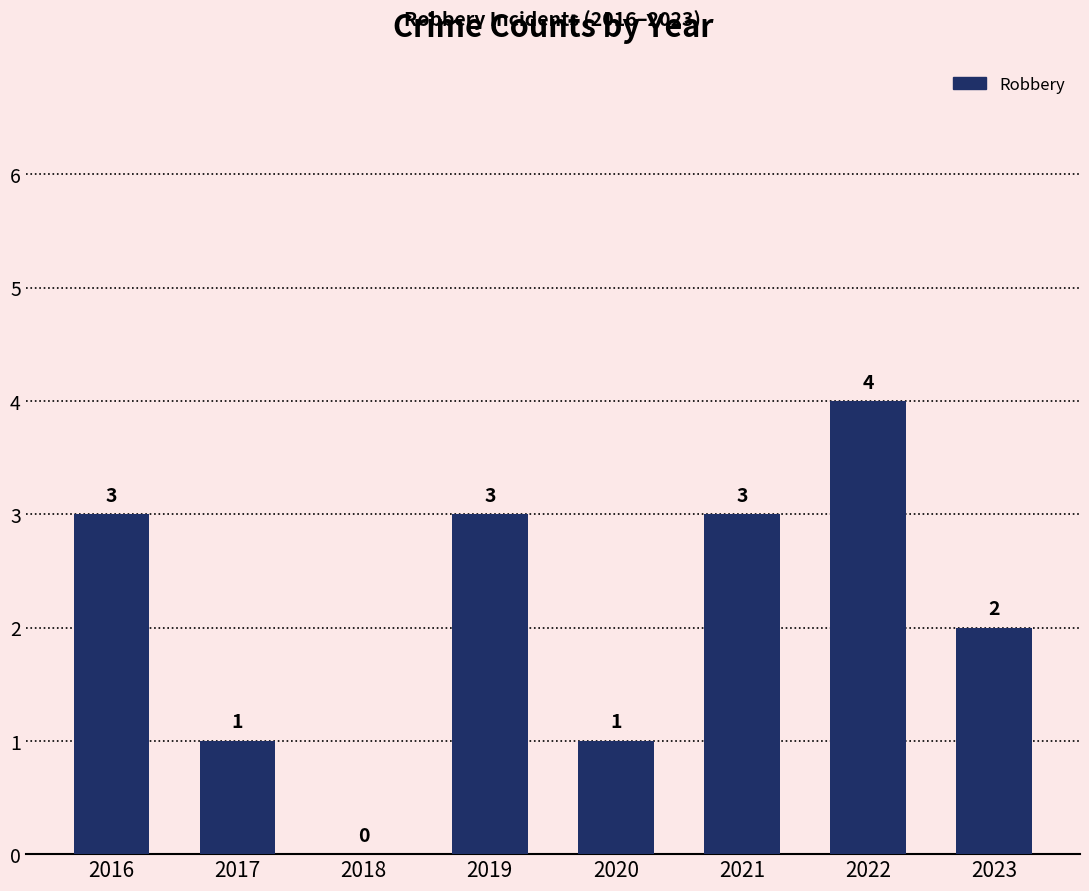

Which category has the highest value across all series?

2022